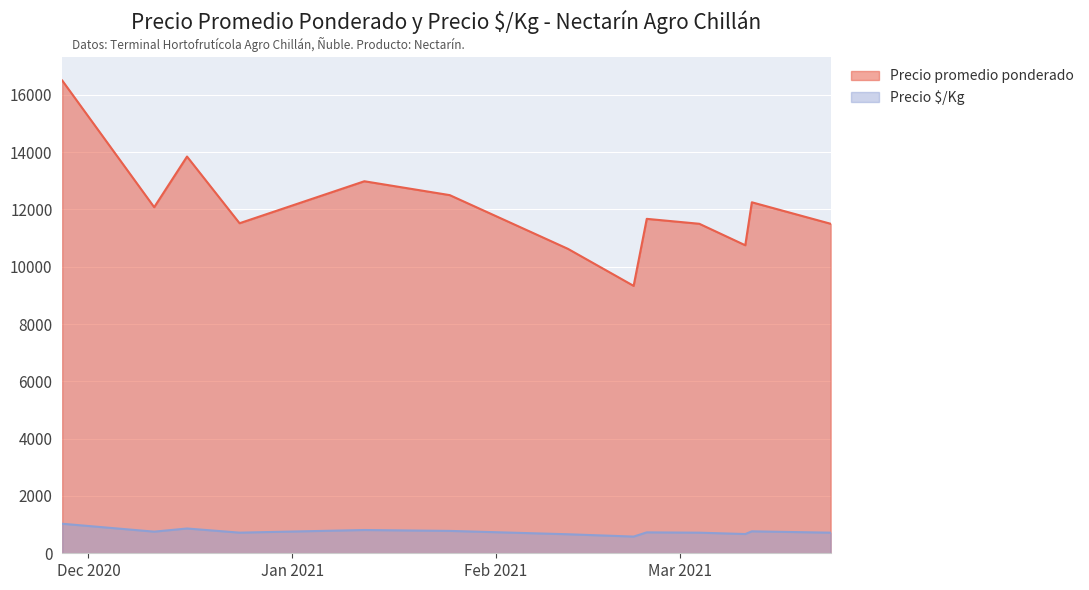

What is the minimum value shown in the chart?

583